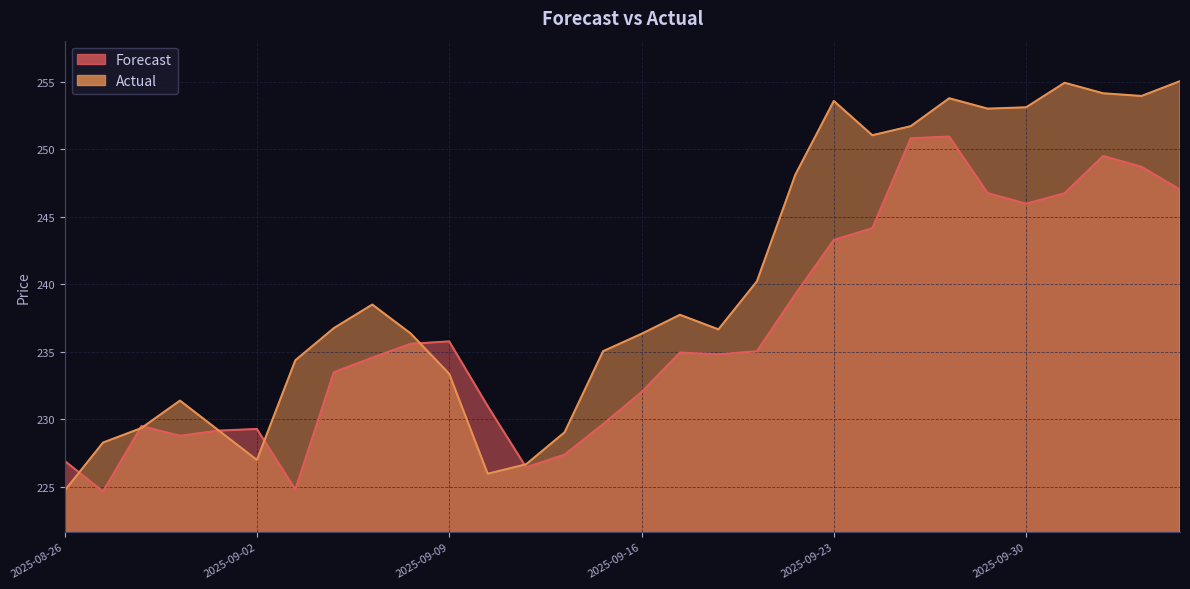

Which series has the largest range (max minus min)?

Actual